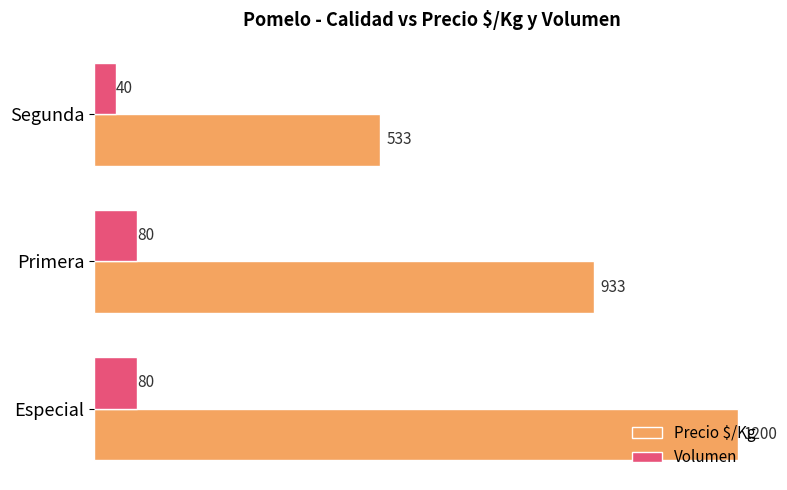

How many data points in Precio $/Kg are less than 933?

1